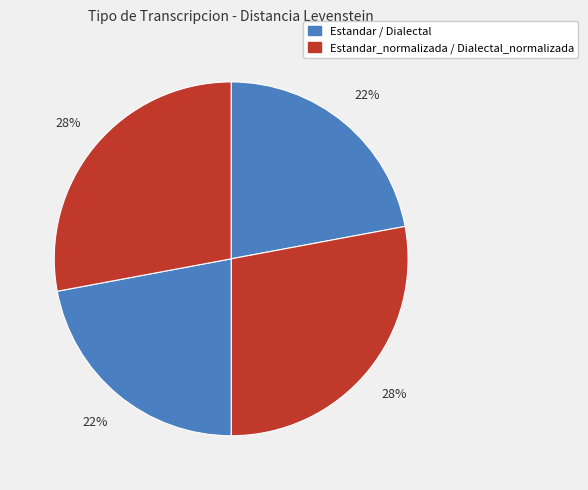

To the nearest percent, what is the difference between the largest and smallest slice percentages?

6%